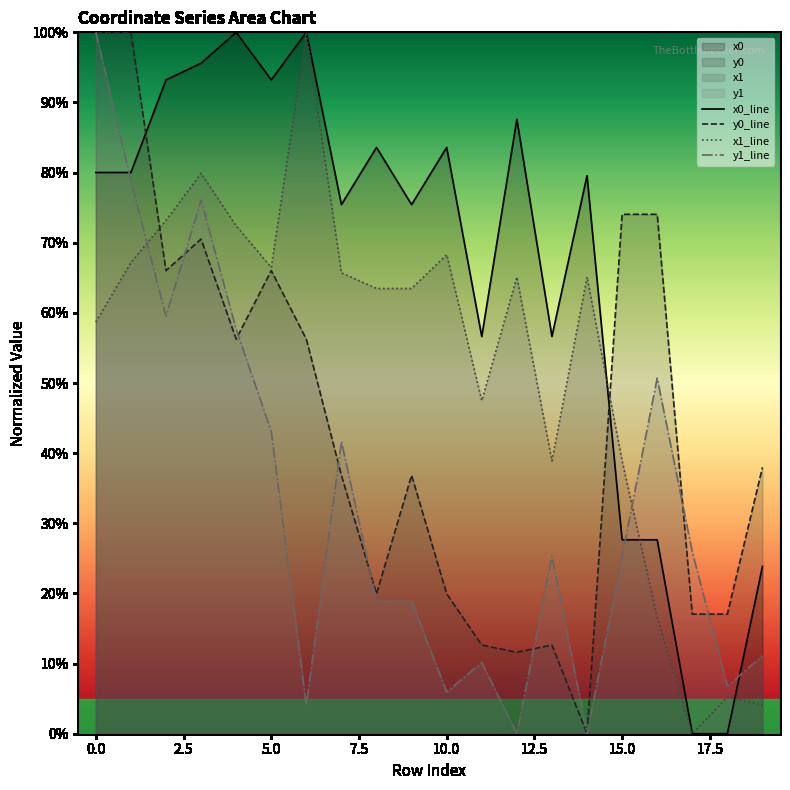

Rank the series by their average value, from highest to lowest.

x0_line, x1_line, y0_line, y1_line